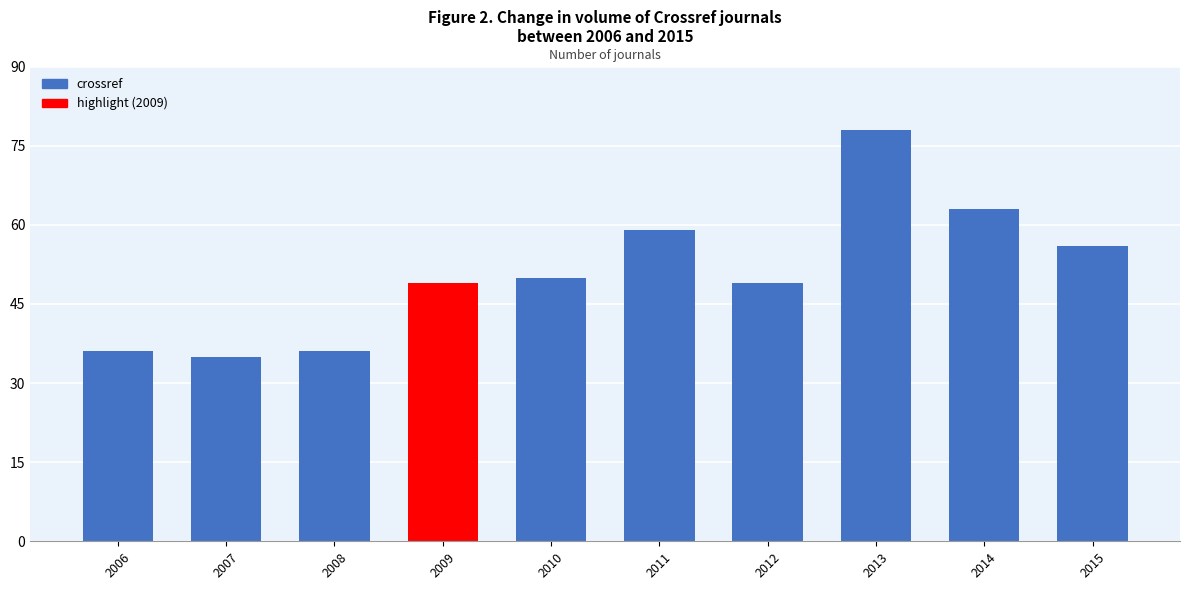

What is the value of the 5th bar from the left?

50